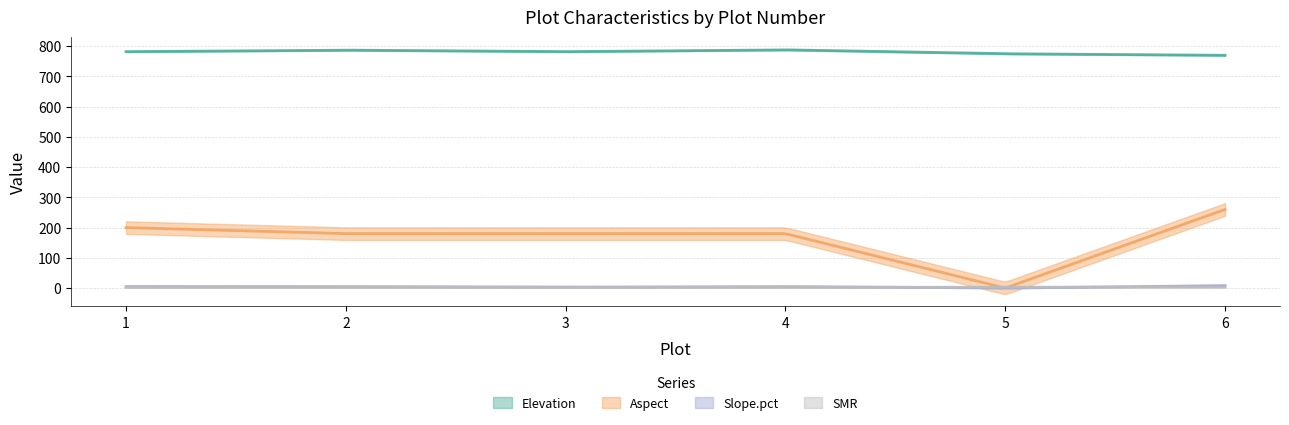

Reading right to left, what are all the values shown in this chart?

Elevation: 6=770	5=775	4=788	3=782	2=787	1=782
Aspect: 6=260	5=0	4=180	3=180	2=180	1=200
Slope.pct: 6=8	5=0	4=5	3=3	2=5	1=5
SMR: 6=3	5=3	4=2	3=2	2=2	1=2